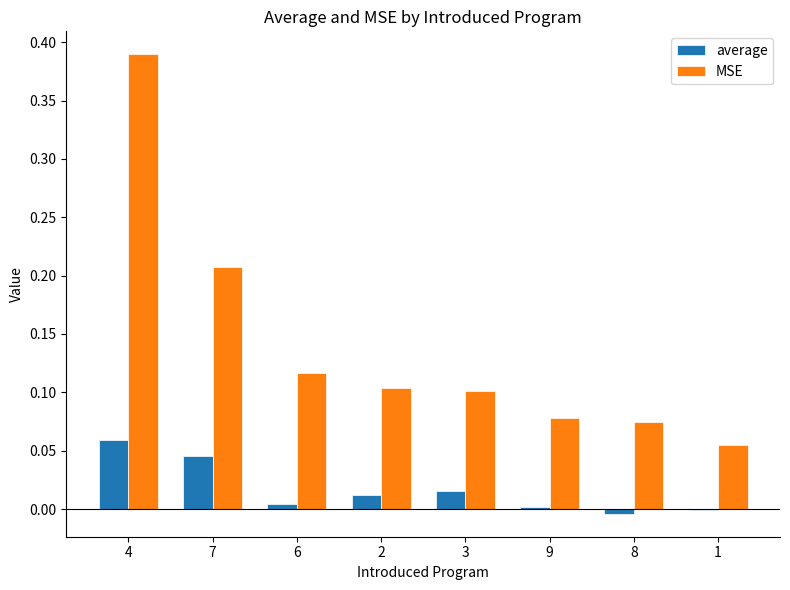

What are all the series names shown in the legend?

average, MSE